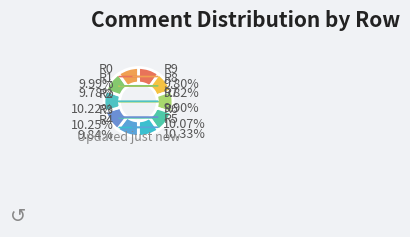

To the nearest percent, what is the average slice percentage?

10%